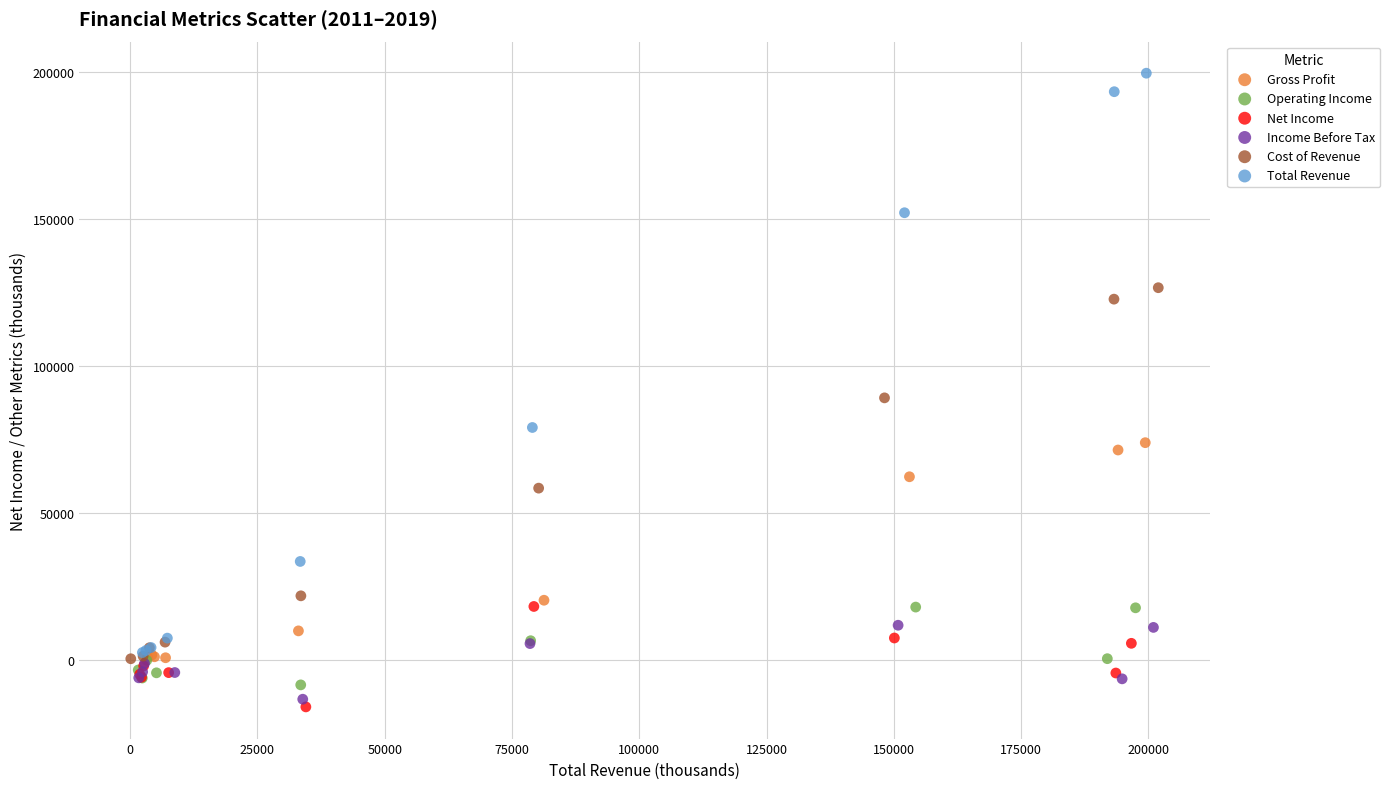

What are all the series names shown in the legend?

Gross Profit, Operating Income, Net Income, Income Before Tax, Cost of Revenue, Total Revenue